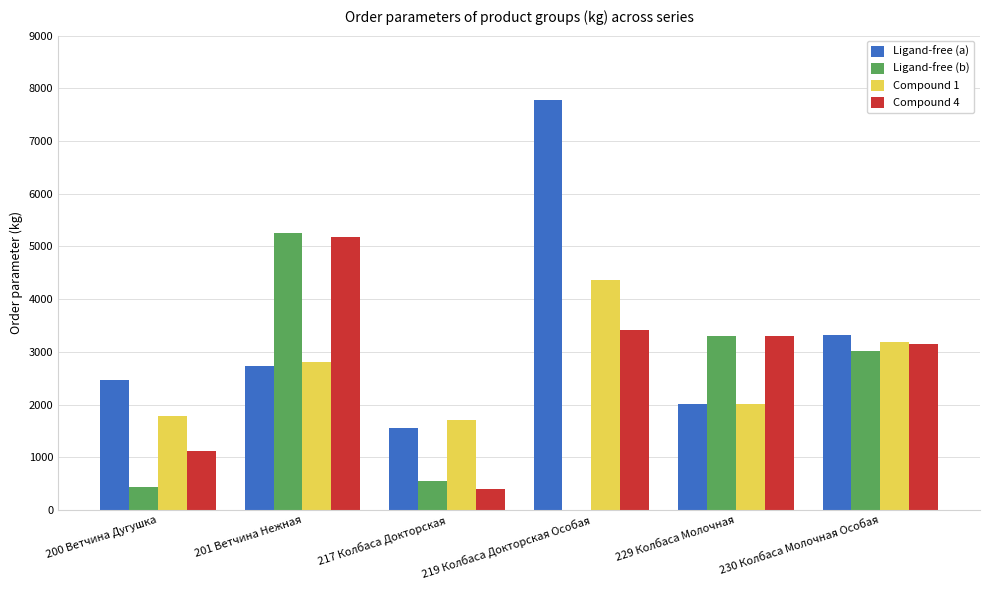

Which series has the widest spread of values?

Ligand-free (a)